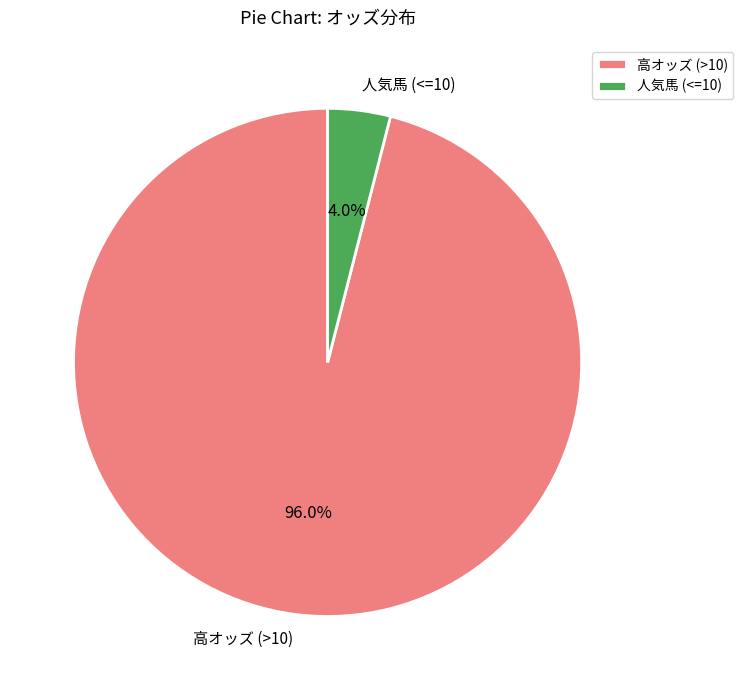

Which category has the biggest portion of the pie?

高オッズ (>10)